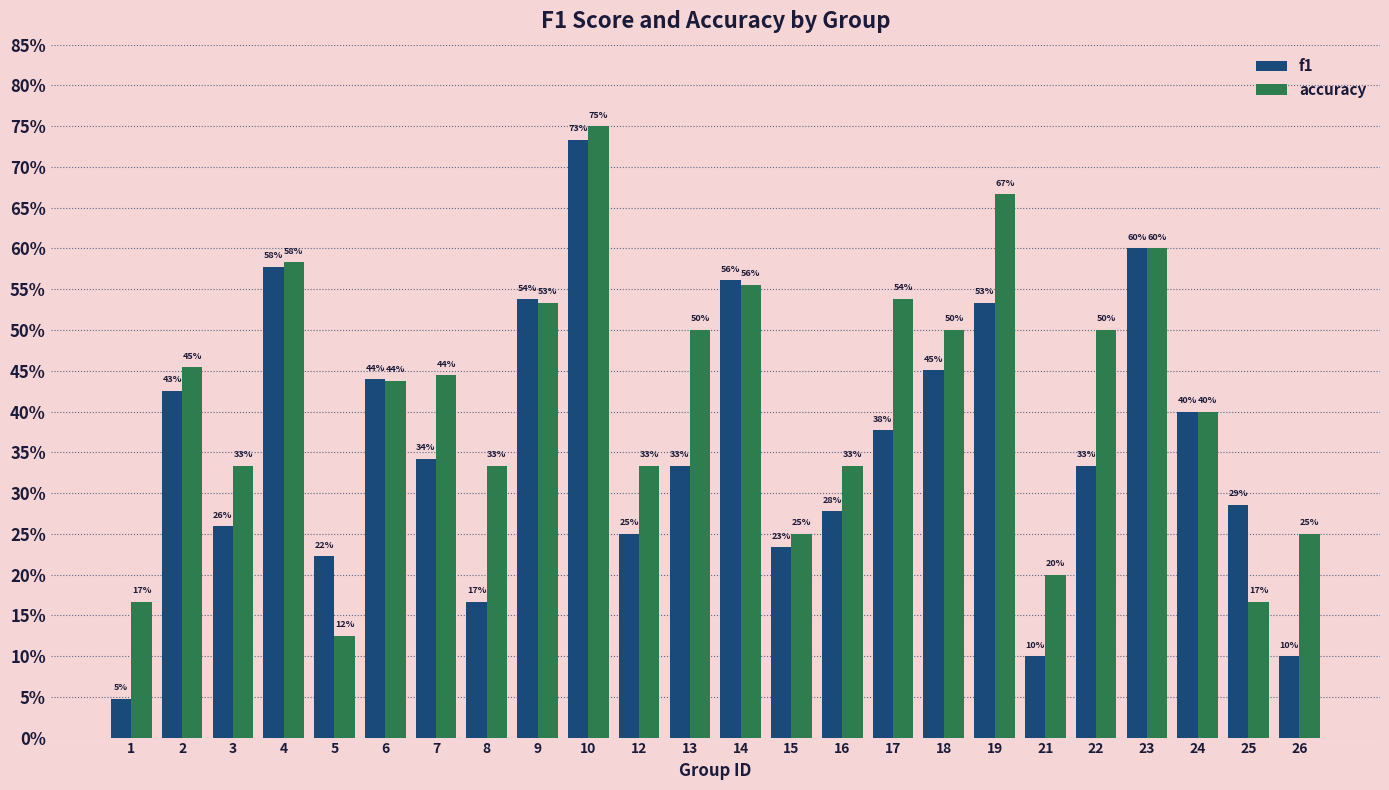

Is the value of f1 at 24 greater than the value of accuracy at 8?

Yes